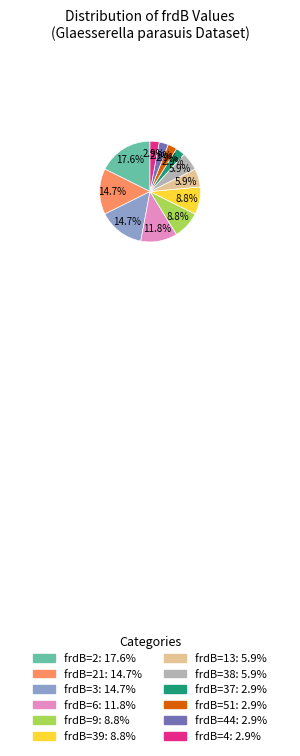

Is there any slice that represents more than half of the pie?

No